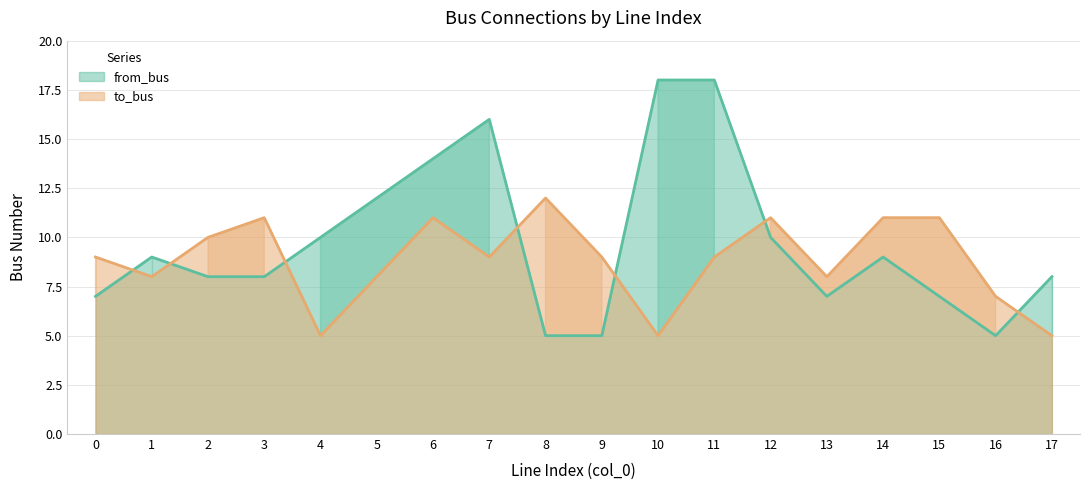

Where is the first local minimum for from_bus?

13